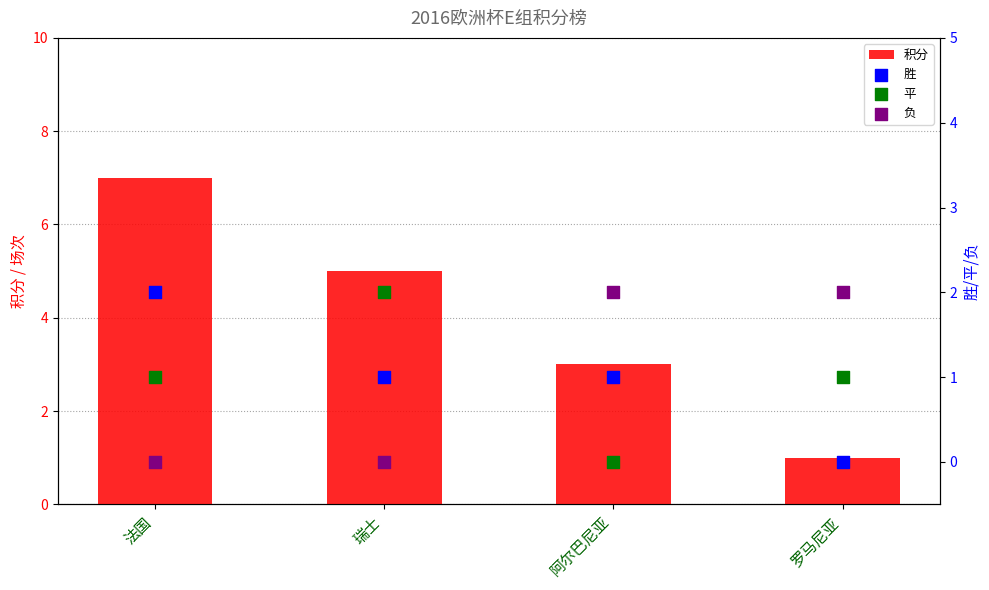

What are all the series names shown in the legend?

积分, 胜, 平, 负